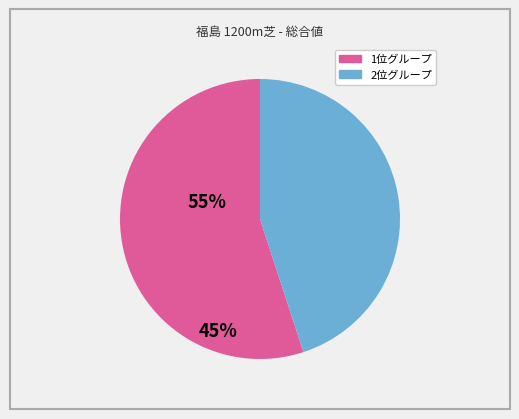

Is there a majority slice in this chart?

Yes